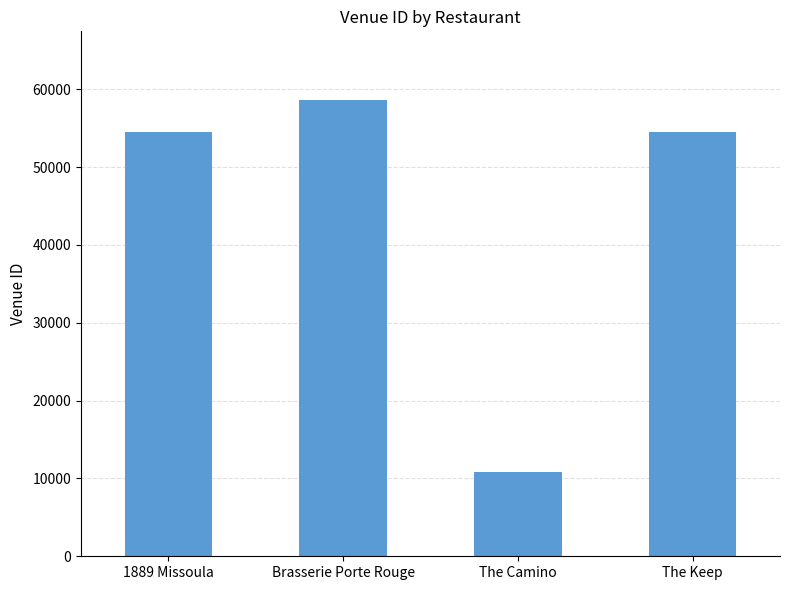

How many data points are less than 54457?

2